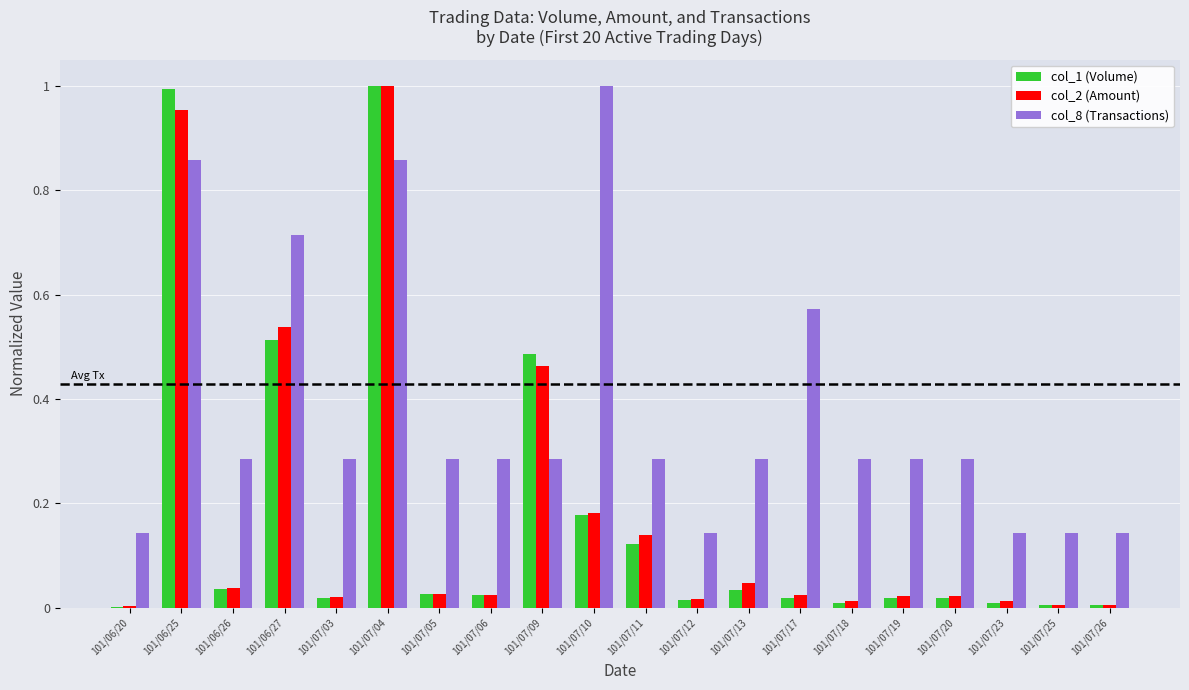

Are the bars grouped side by side (vs. stacked)?

Yes